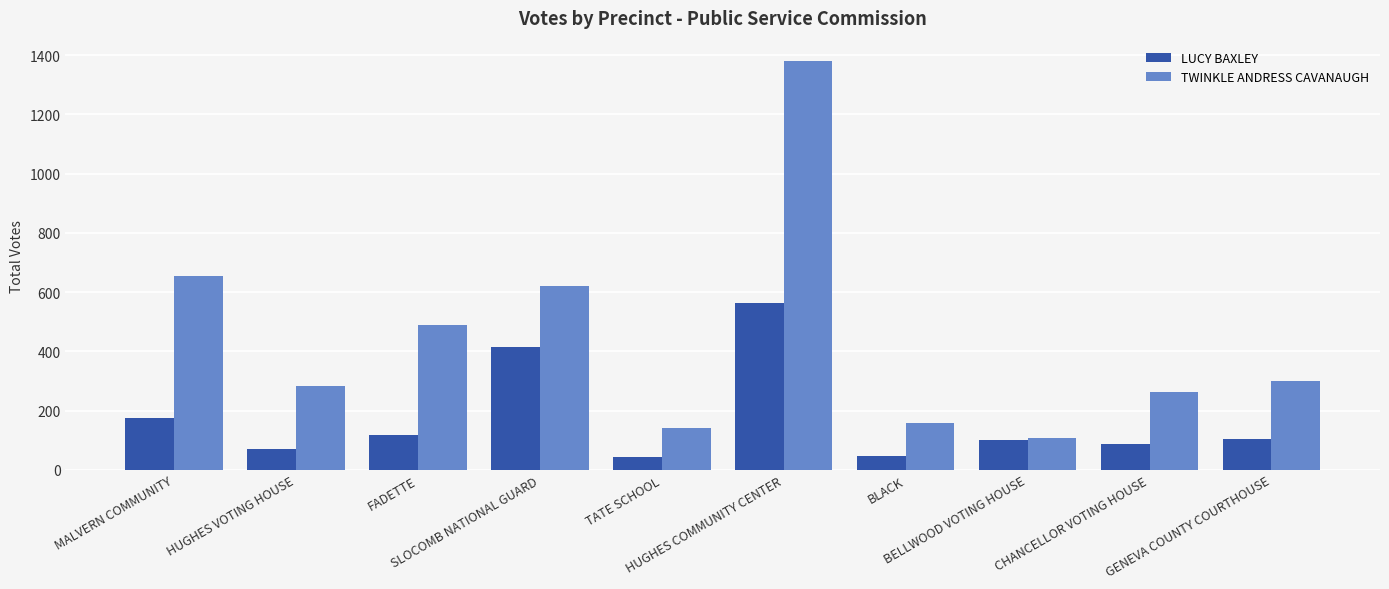

At which category does the chart reach its peak across all series?

HUGHES COMMUNITY CENTER